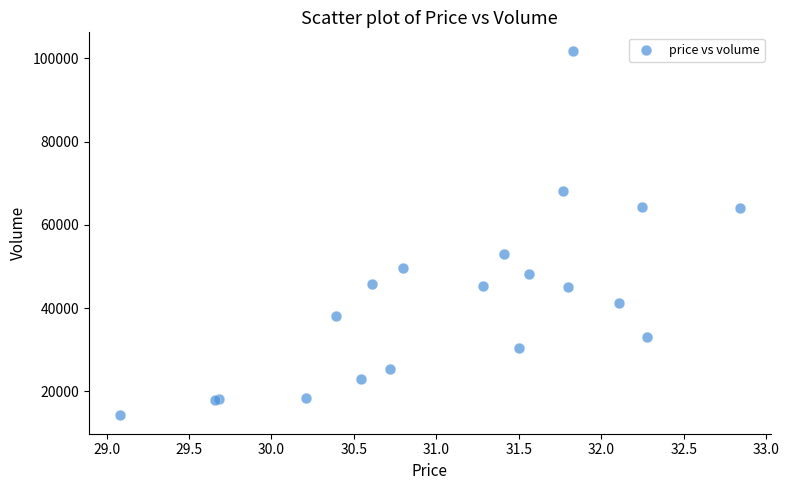

What Y value in the scatter plot is closest to 58036?

53024